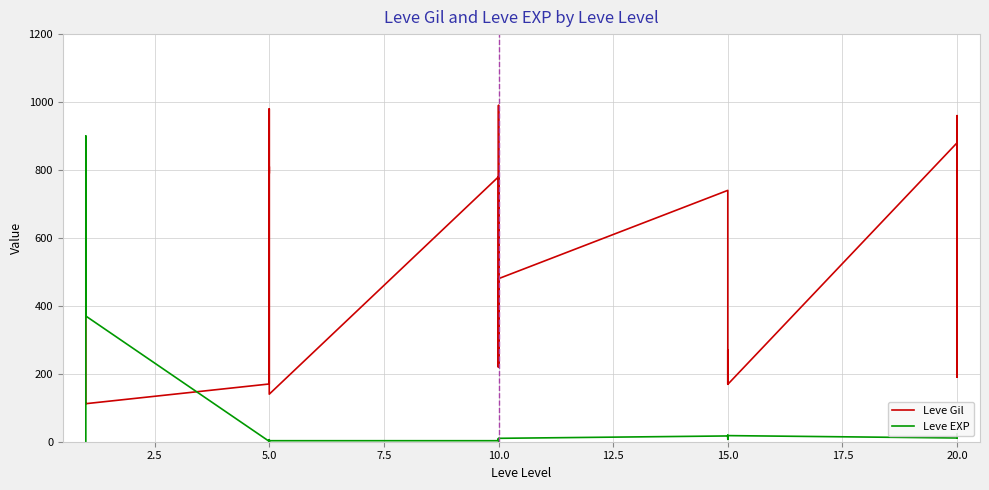

At how many categories does at least one series exceed 774?

8